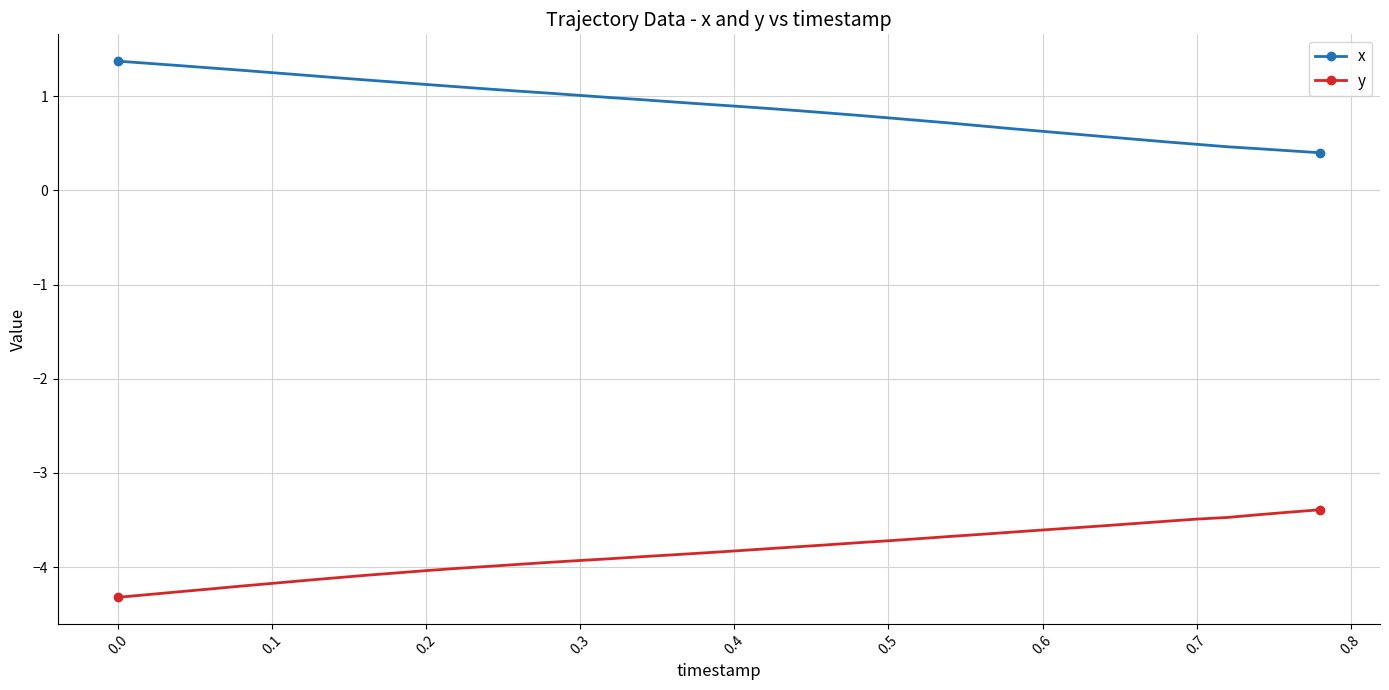

What is the value of the x point at the 13th from the left?

1.1